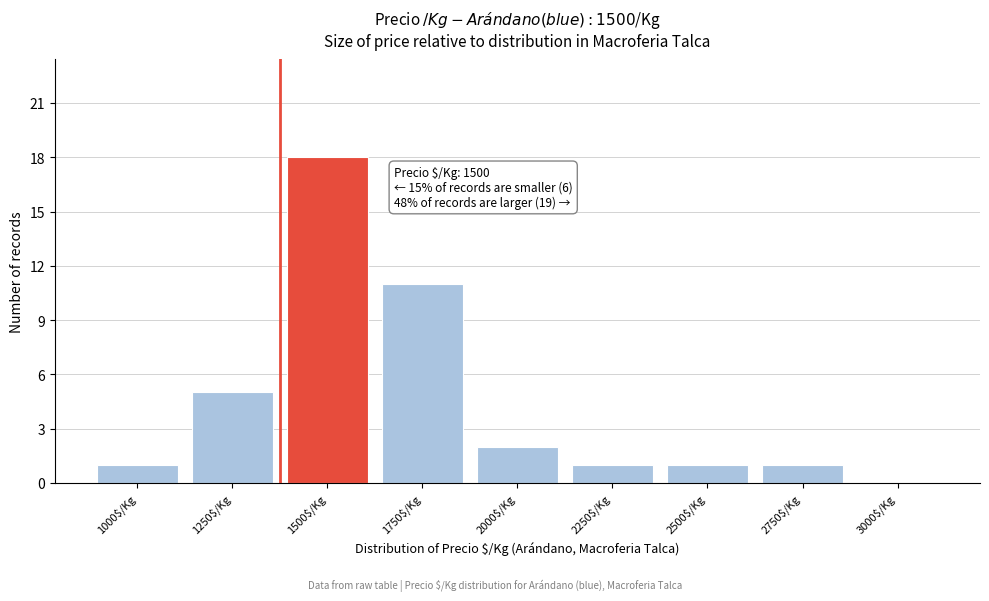

What is the greatest value displayed?

18